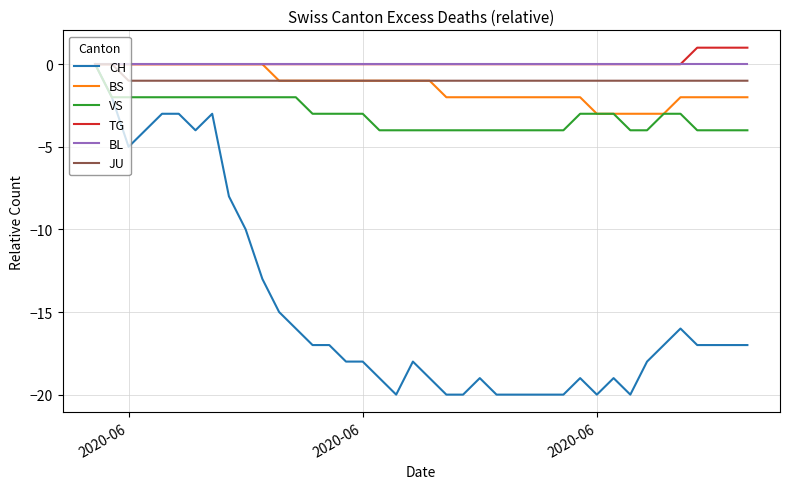

Which series has the widest spread of values?

CH